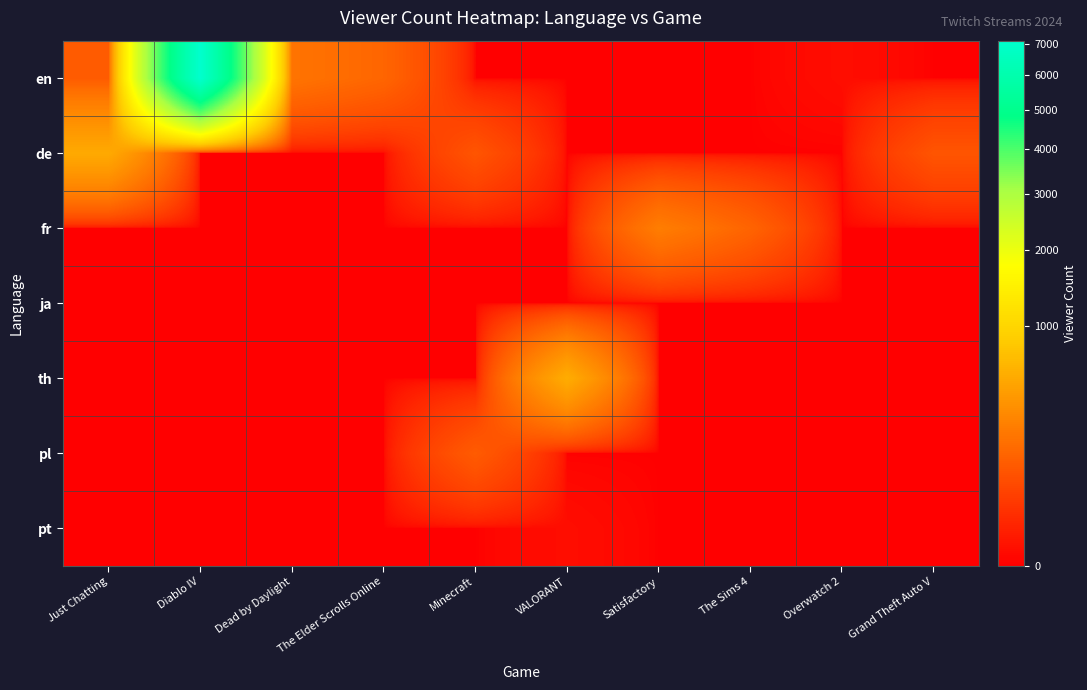

Which series has the largest range (max minus min)?

en